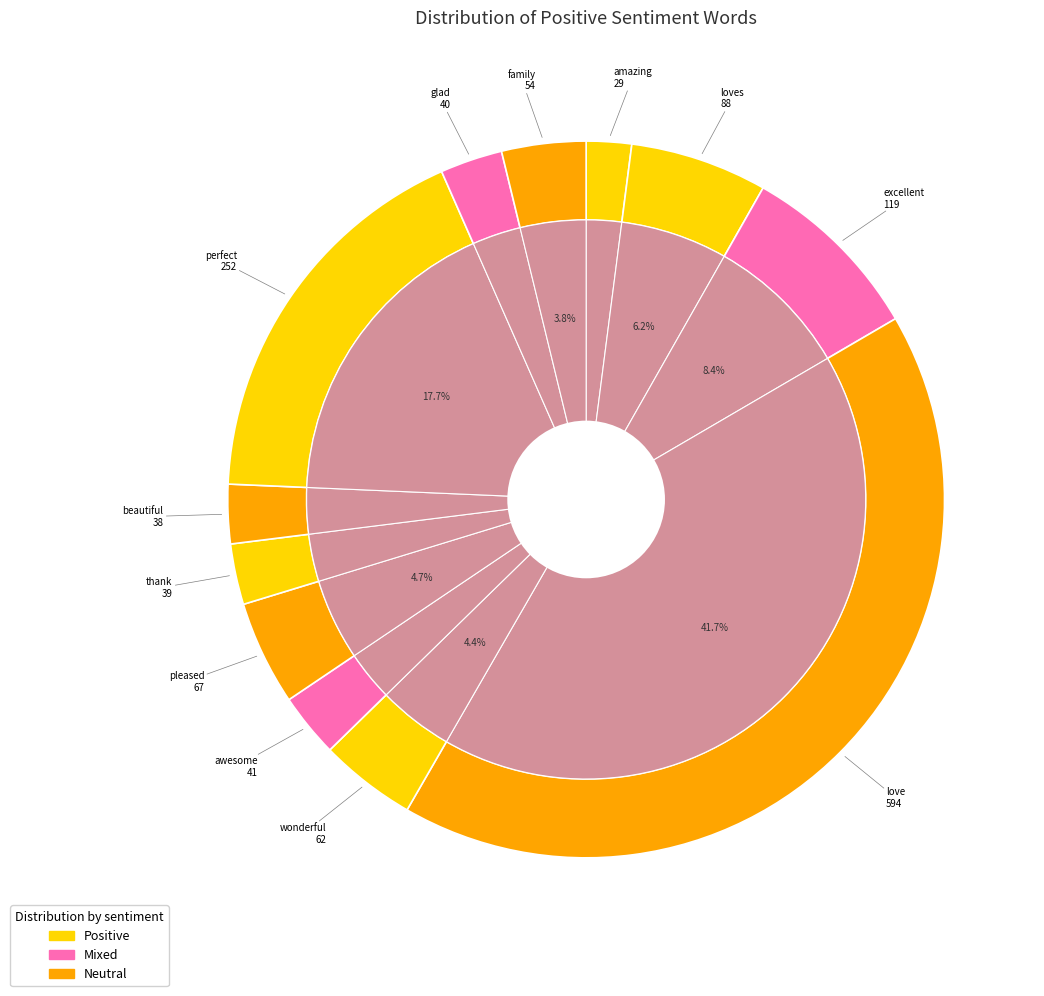

Do amazing and wonderful together represent more than half of the pie?

No